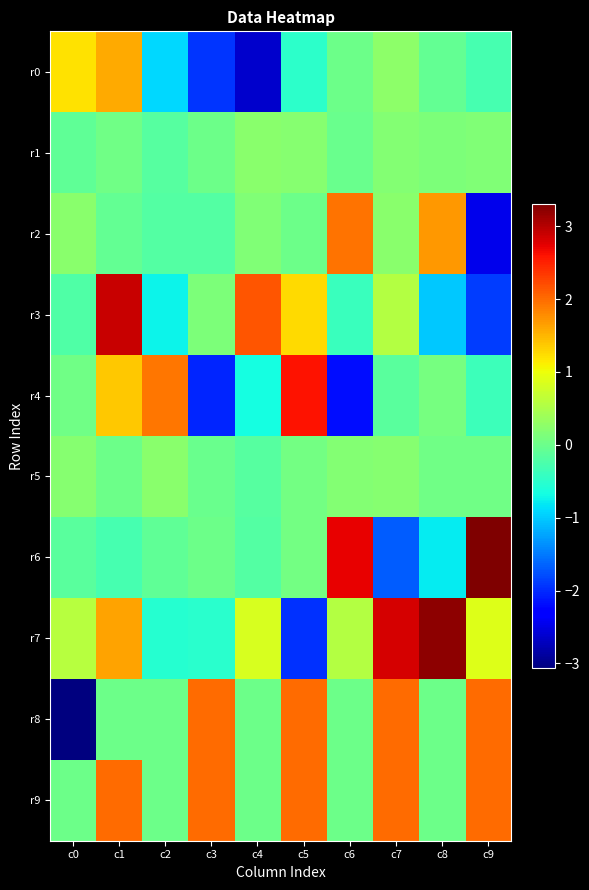

Reading right to left, what are all the values shown in this chart?

r0: c9=-0.3	c8=-0.1	c7=0.3	c6=0.0	c5=-0.5	c4=-2.6	c3=-1.9	c2=-0.9	c1=1.6	c0=1.2
r1: c9=0.1	c8=0.1	c7=0.2	c6=-0.0	c5=0.2	c4=0.2	c3=0.0	c2=-0.2	c1=0.0	c0=-0.1
r2: c9=-2.4	c8=1.7	c7=0.2	c6=1.9	c5=-0.0	c4=0.1	c3=-0.2	c2=-0.2	c1=-0.1	c0=0.2
r3: c9=-1.9	c8=-1.0	c7=0.5	c6=-0.4	c5=1.3	c4=2.2	c3=0.1	c2=-0.7	c1=2.9	c0=-0.2
r4: c9=-0.4	c8=0.1	c7=-0.1	c6=-2.2	c5=2.6	c4=-0.7	c3=-2.0	c2=1.9	c1=1.4	c0=0.0
r5: c9=0.0	c8=0.0	c7=0.2	c6=0.2	c5=0.1	c4=-0.2	c3=-0.0	c2=0.2	c1=0.0	c0=0.2
r6: c9=3.3	c8=-0.8	c7=-1.7	c6=2.7	c5=0.0	c4=-0.2	c3=0.0	c2=-0.1	c1=-0.3	c0=-0.1
r7: c9=0.9	c8=3.2	c7=2.8	c6=0.6	c5=-1.9	c4=0.8	c3=-0.5	c2=-0.5	c1=1.6	c0=0.6
r8: c9=2.0	c8=0.0	c7=2.0	c6=0.0	c5=2.0	c4=0.0	c3=2.0	c2=0.0	c1=0.0	c0=-3.1
r9: c9=2.0	c8=0.0	c7=2.0	c6=0.0	c5=2.0	c4=0.0	c3=2.0	c2=0.0	c1=2.0	c0=0.0